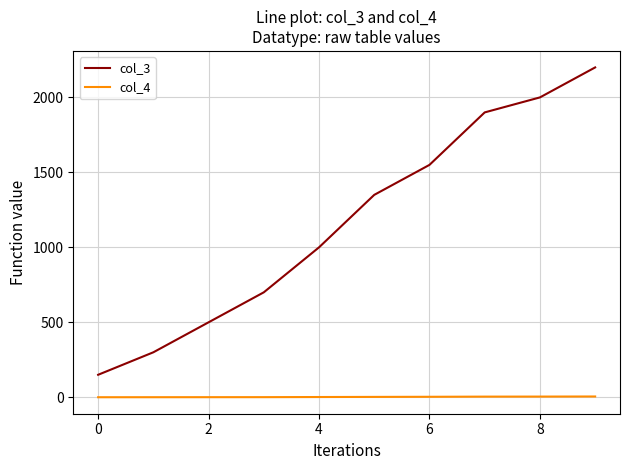

Which series has the largest total across all categories?

col_3